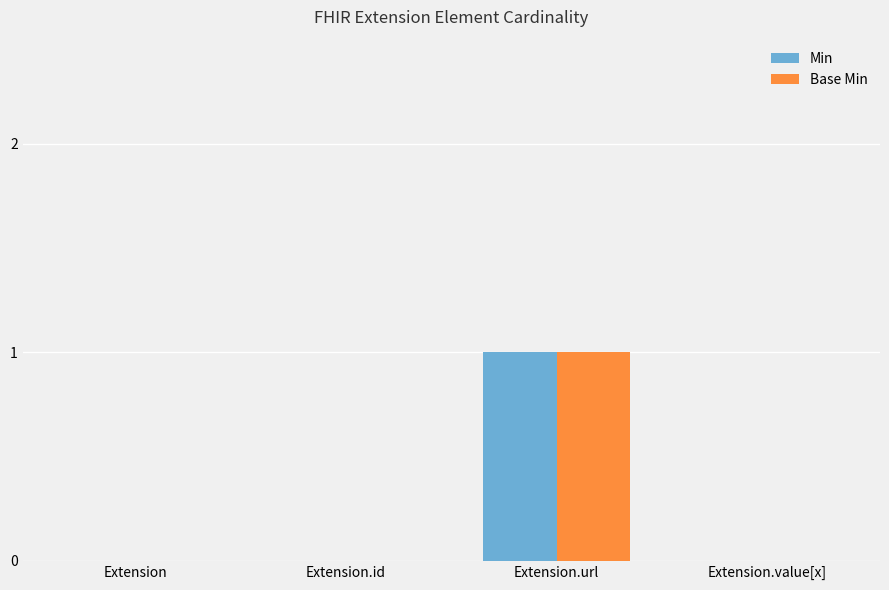

What is the sum of the Base Min values at Extension.url and Extension.id?

1